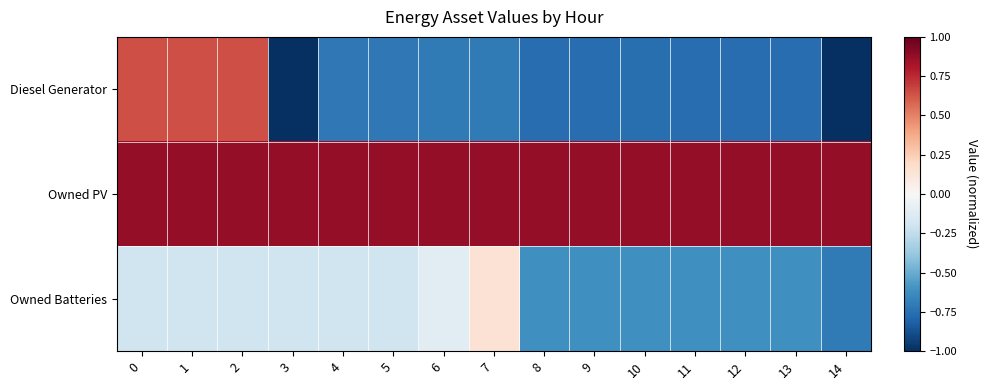

Count the number of categories in the chart.

15